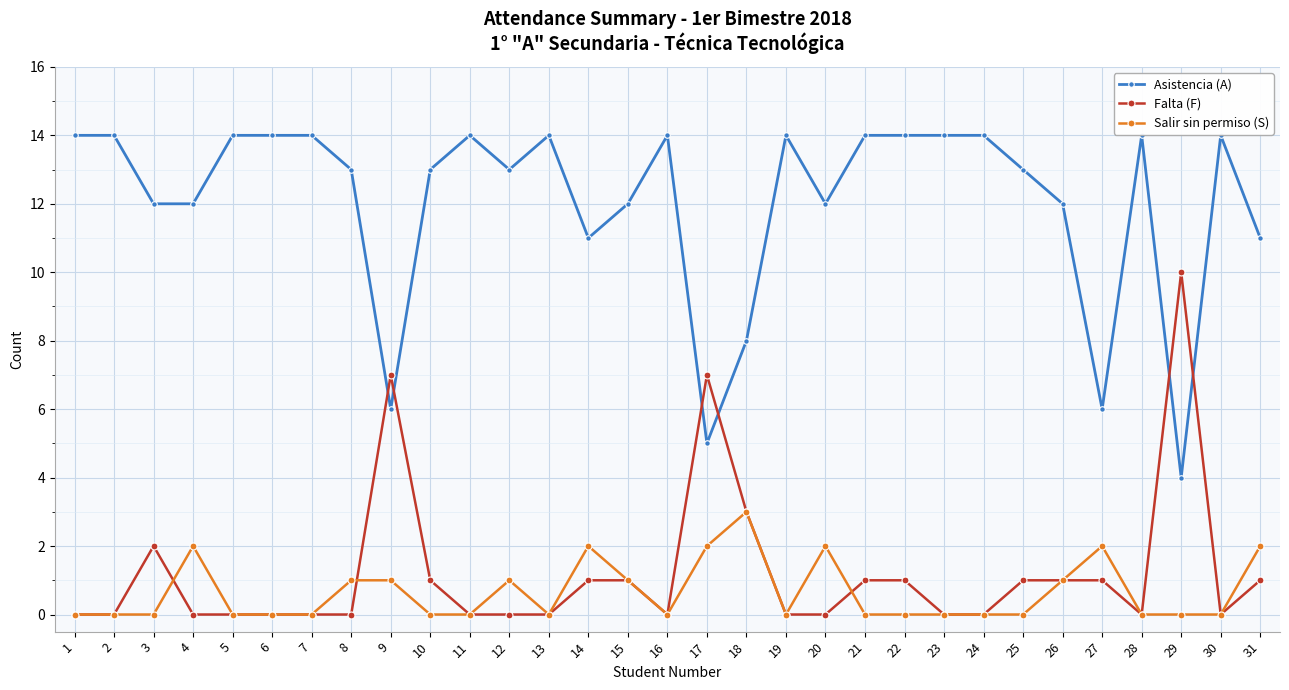

What is the difference between the highest and lowest values at 22?

14